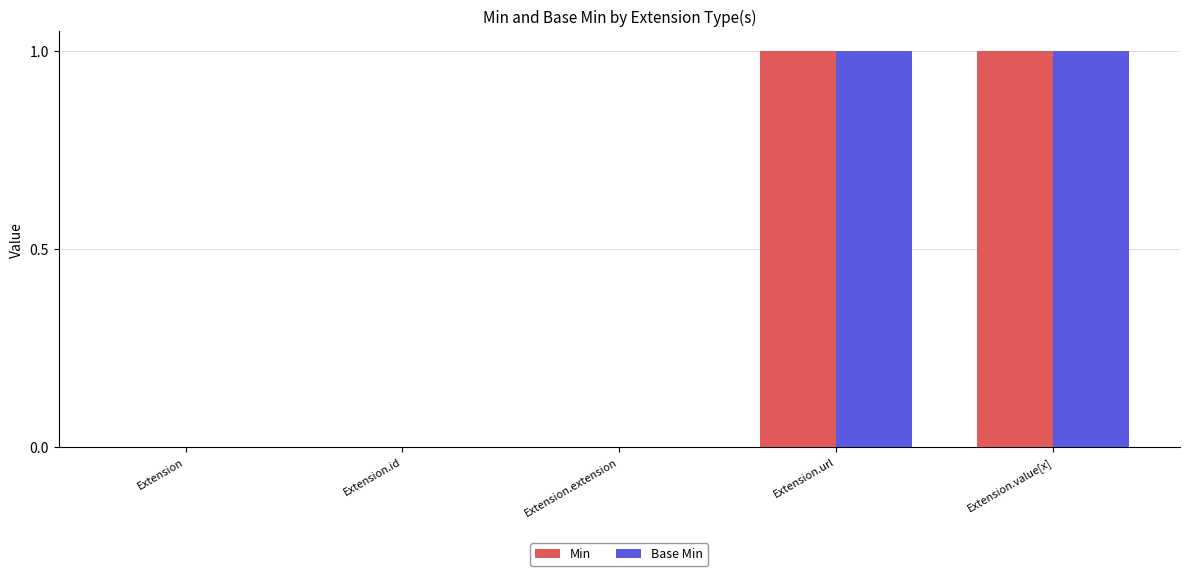

True or false: Min has a value of 1 at Extension.value[x].

True